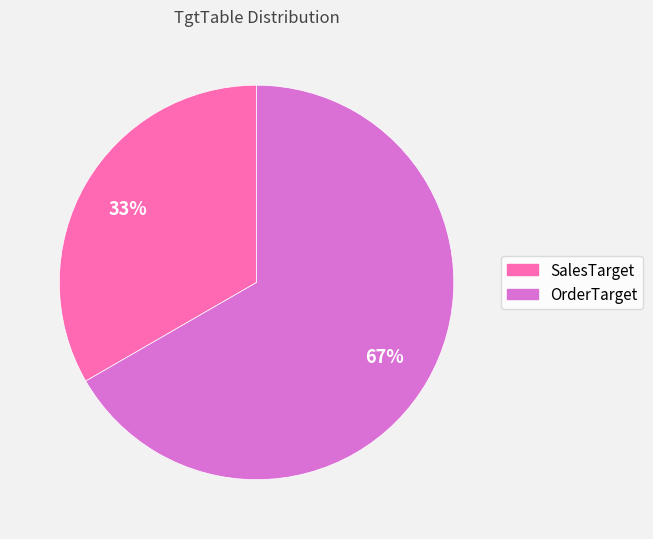

Is it true that SalesTarget is 33% of the pie?

True